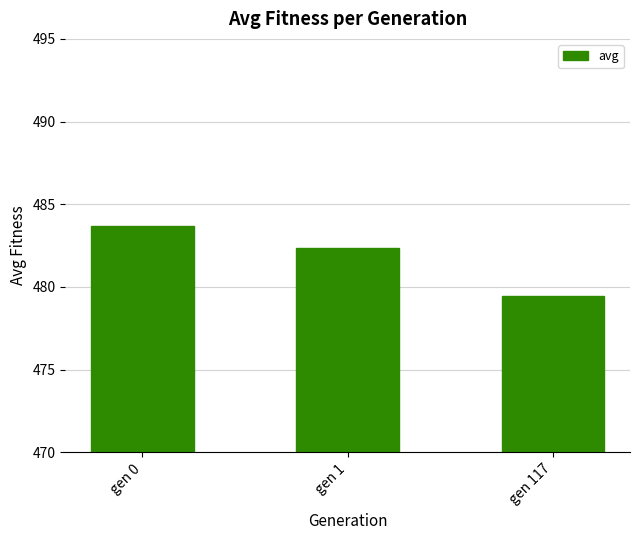

Rank the categories by value from highest to lowest.

gen 0, gen 1, gen 117